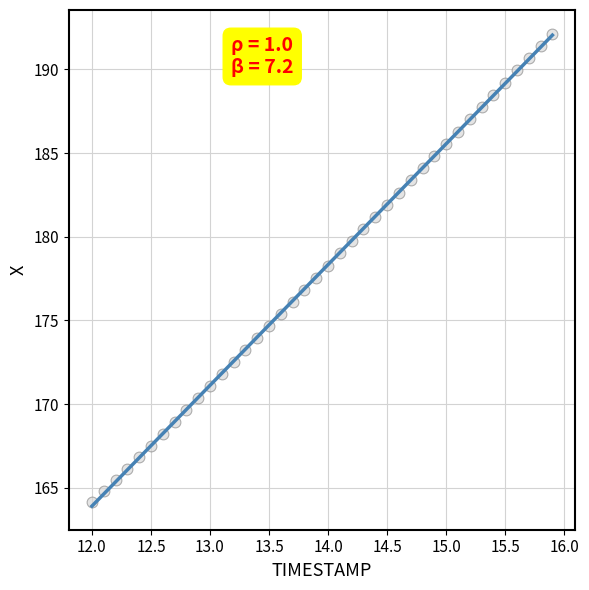

What is the range of Y values (max minus min)?

28.0